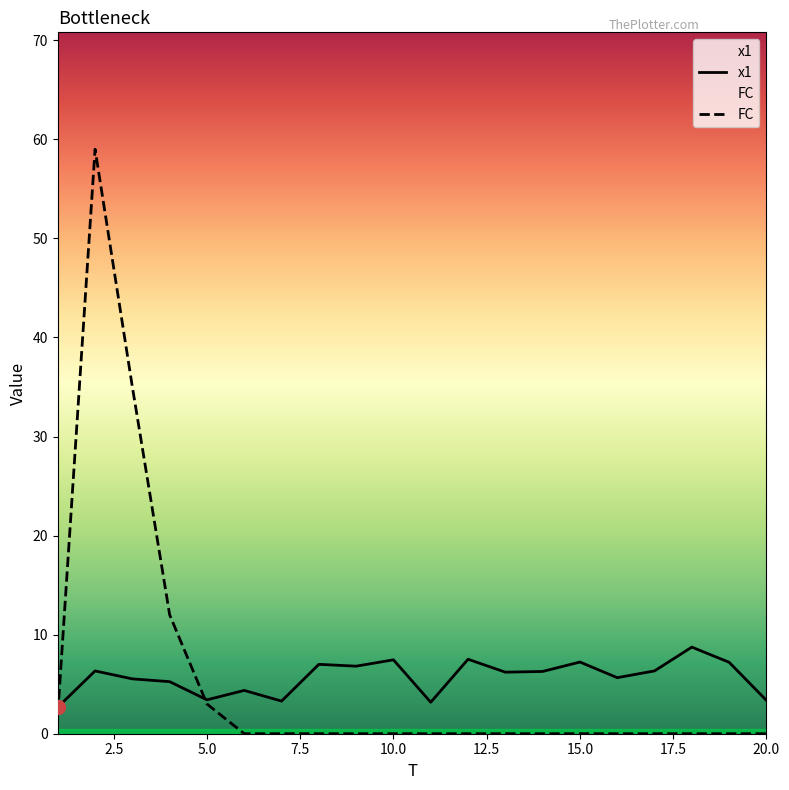

Which category has the highest value across all series?

2